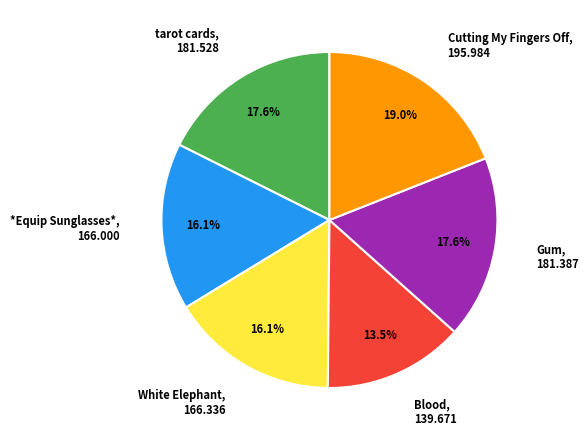

To the nearest percent, what is the average slice percentage?

17%